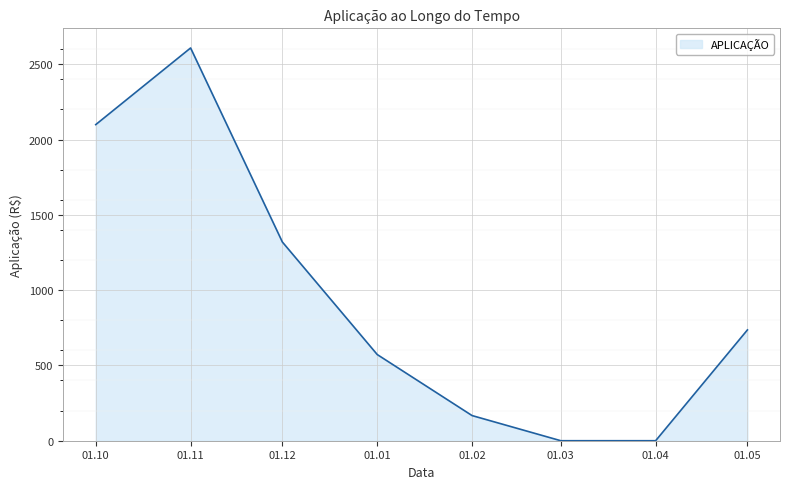

How many values are below 735?

4